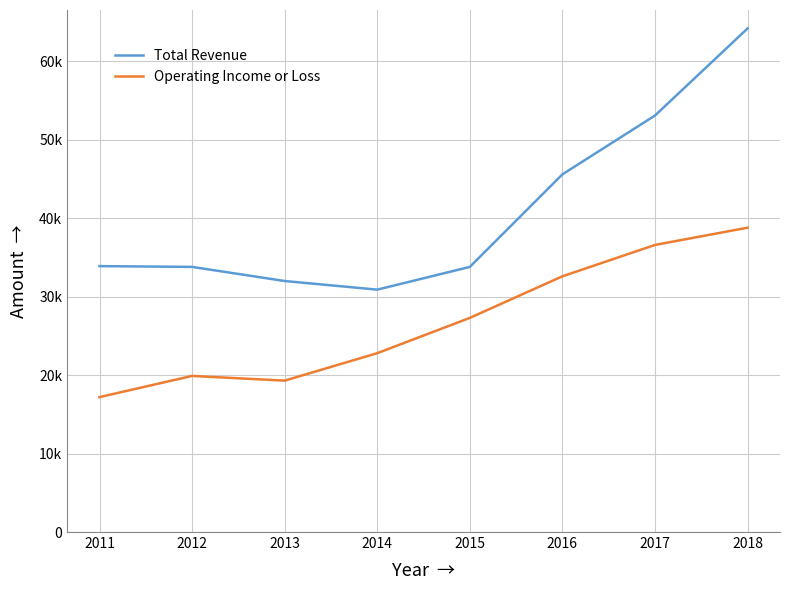

Does the chart have visible grid lines?

Yes